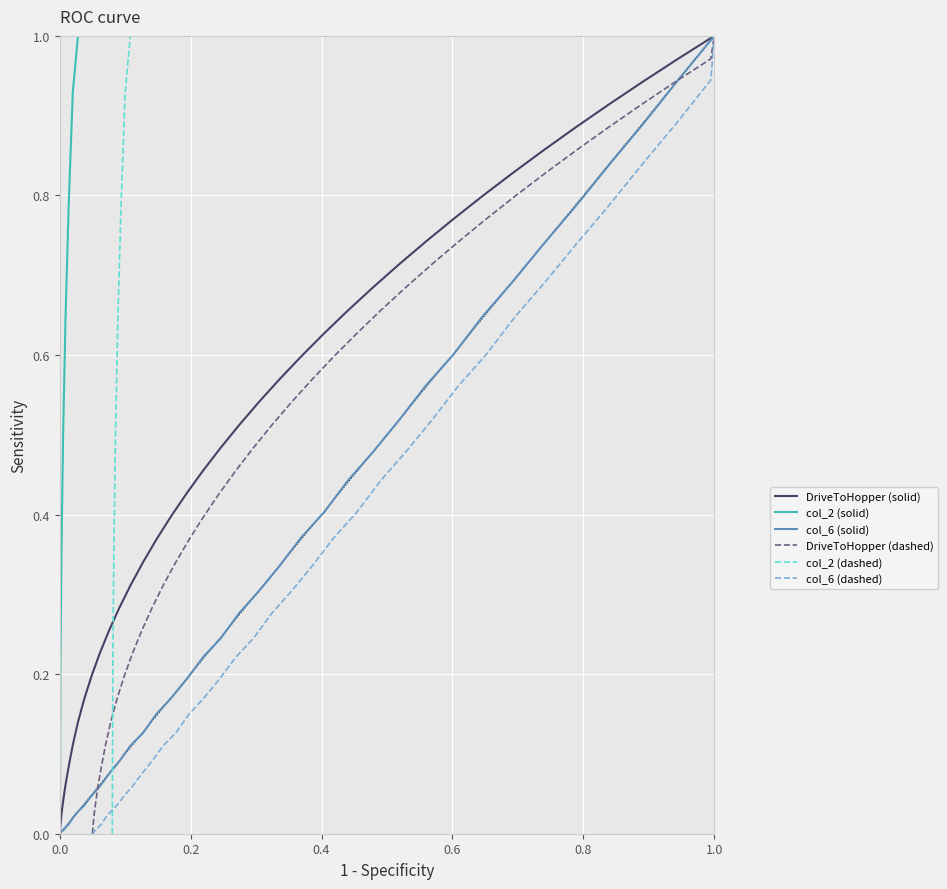

What is the average value of the DriveToHopper (dashed) series?

0.5